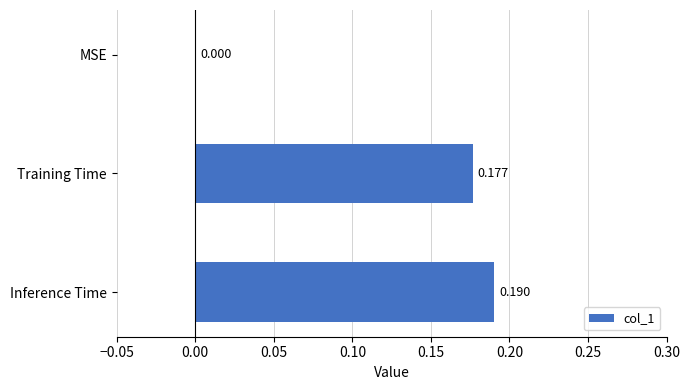

At which label is the value closest to 0?

MSE